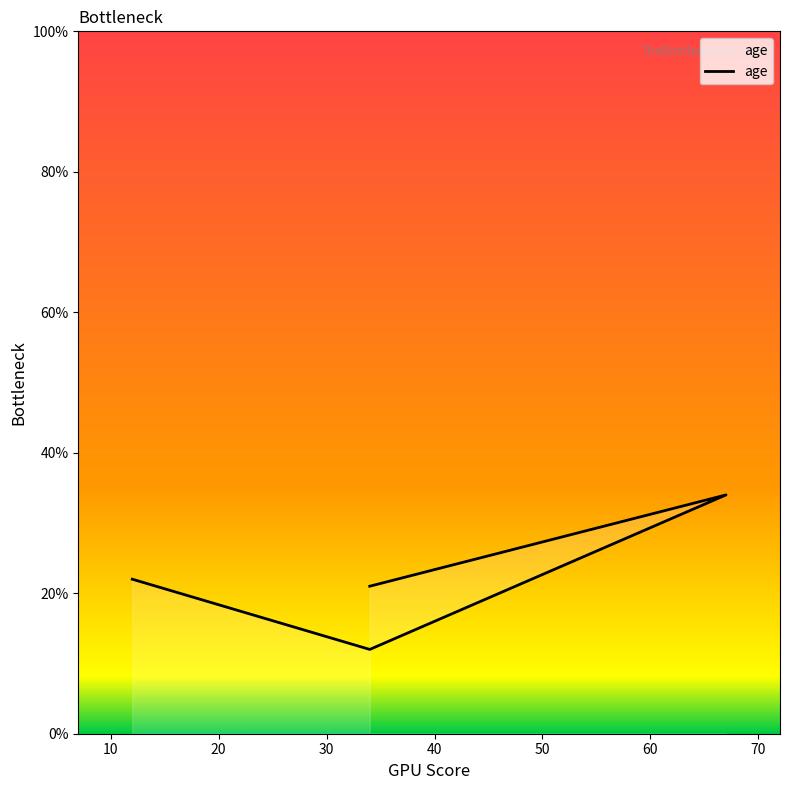

What is the label of the 4th point from the right?

12